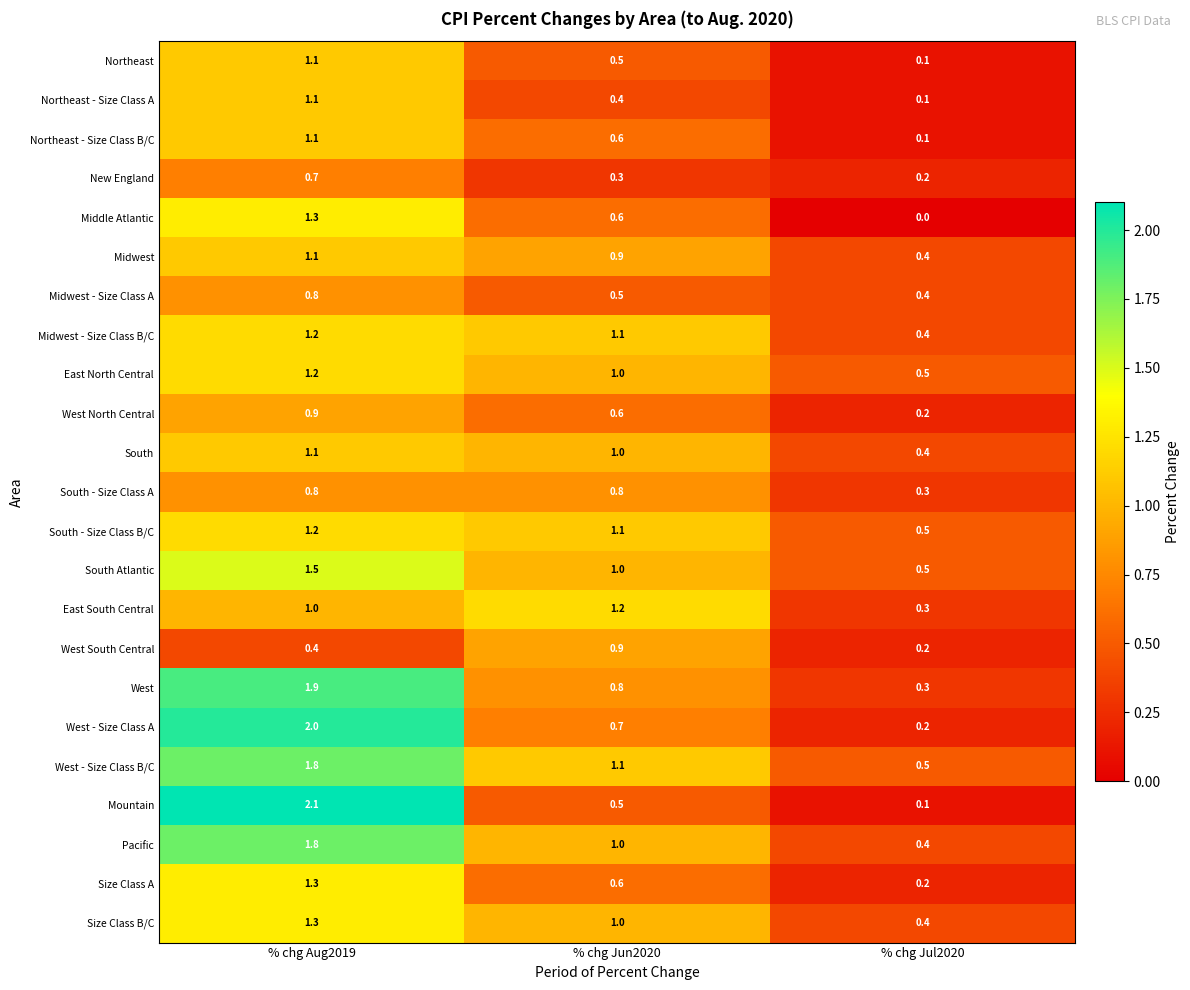

Which series changed the most between % chg Jun2020 and % chg Jul2020?

East South Central